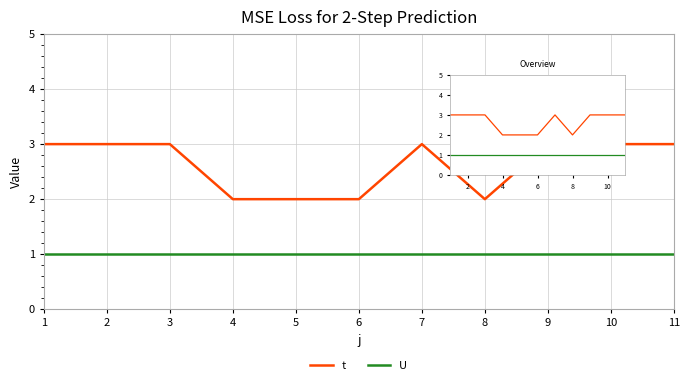

Between 9 and 4, which is larger?

9